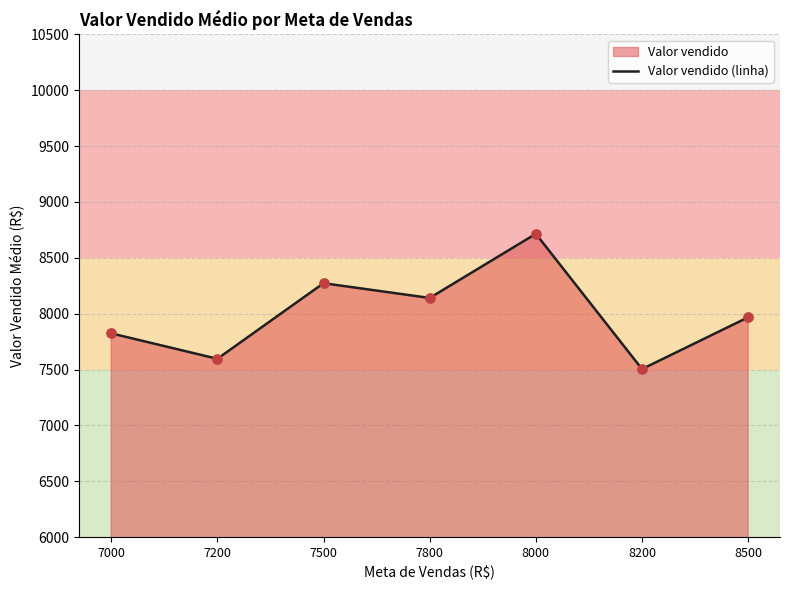

What is the change in value from 7500 to 8200?

-768.6